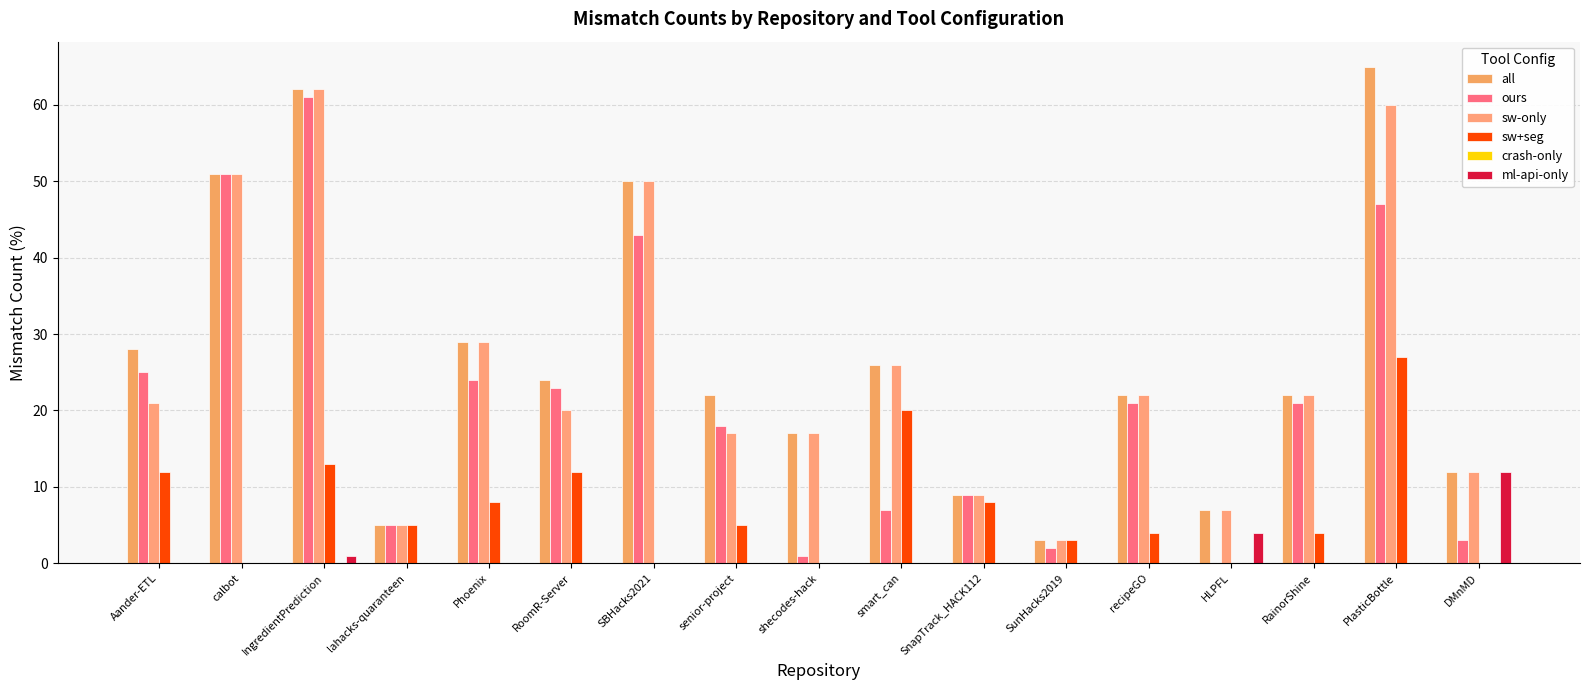

At how many categories does at least one series exceed 46?

4